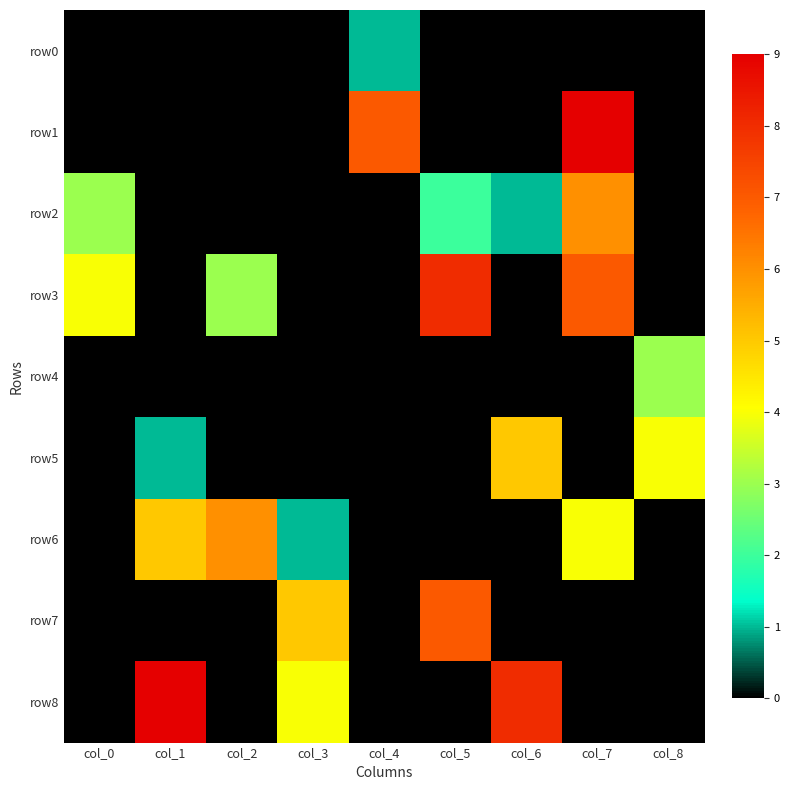

What is the total value across all series at col_7?

26